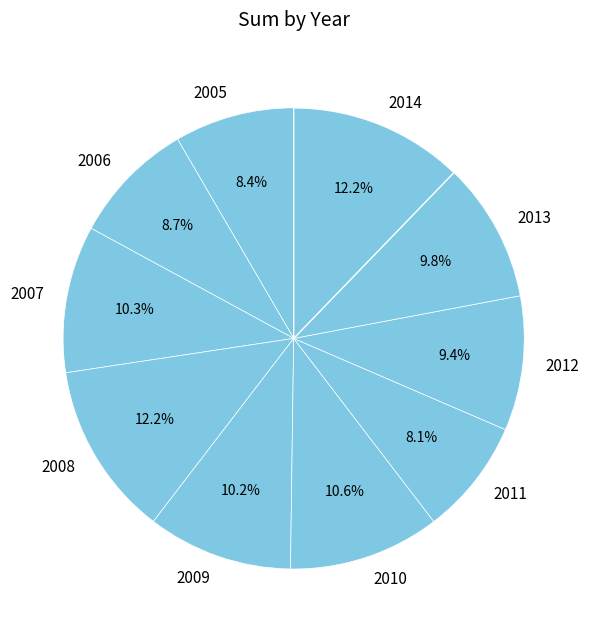

What is the ratio of the value at 2013 to the value at 2006?

1.1